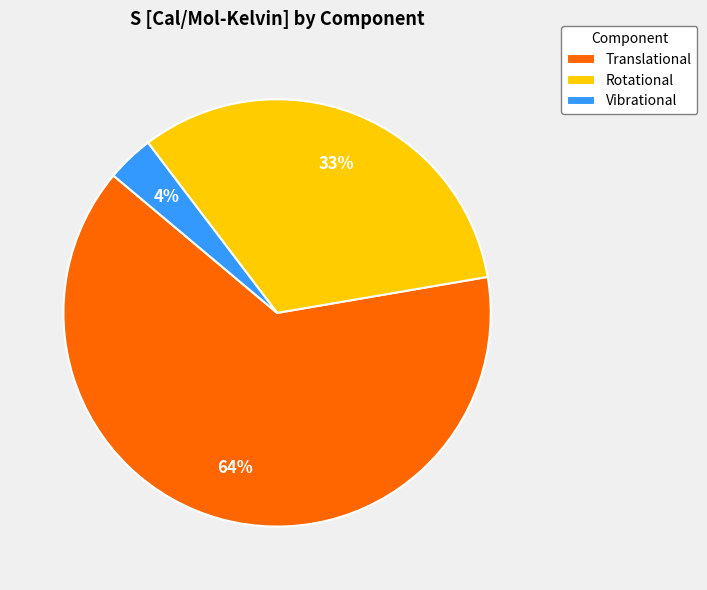

Is the sum of Vibrational and Translational greater than half?

Yes